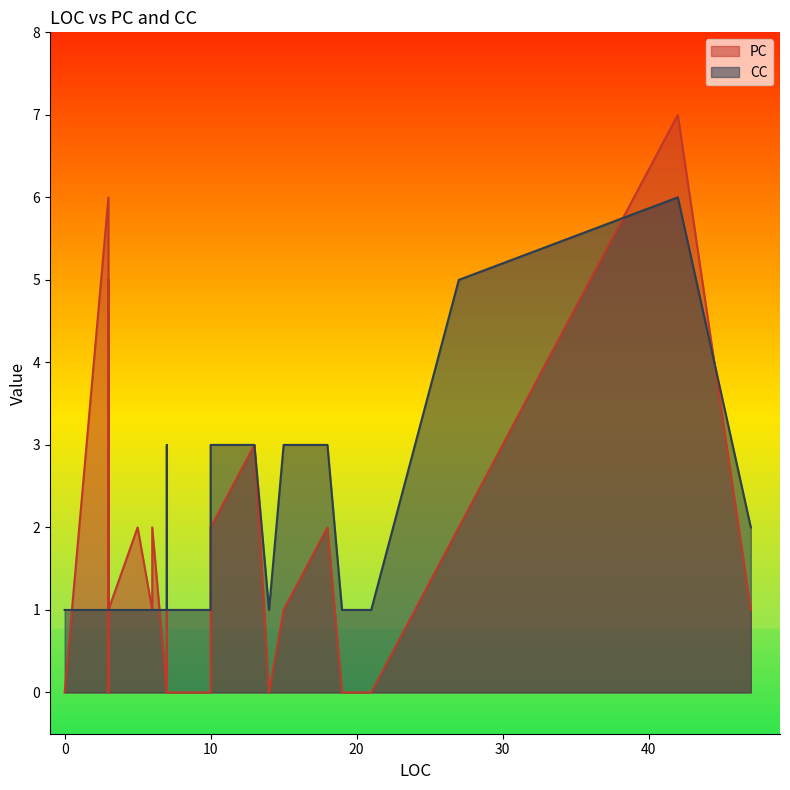

Does the chart display data point markers on the line(s)?

No